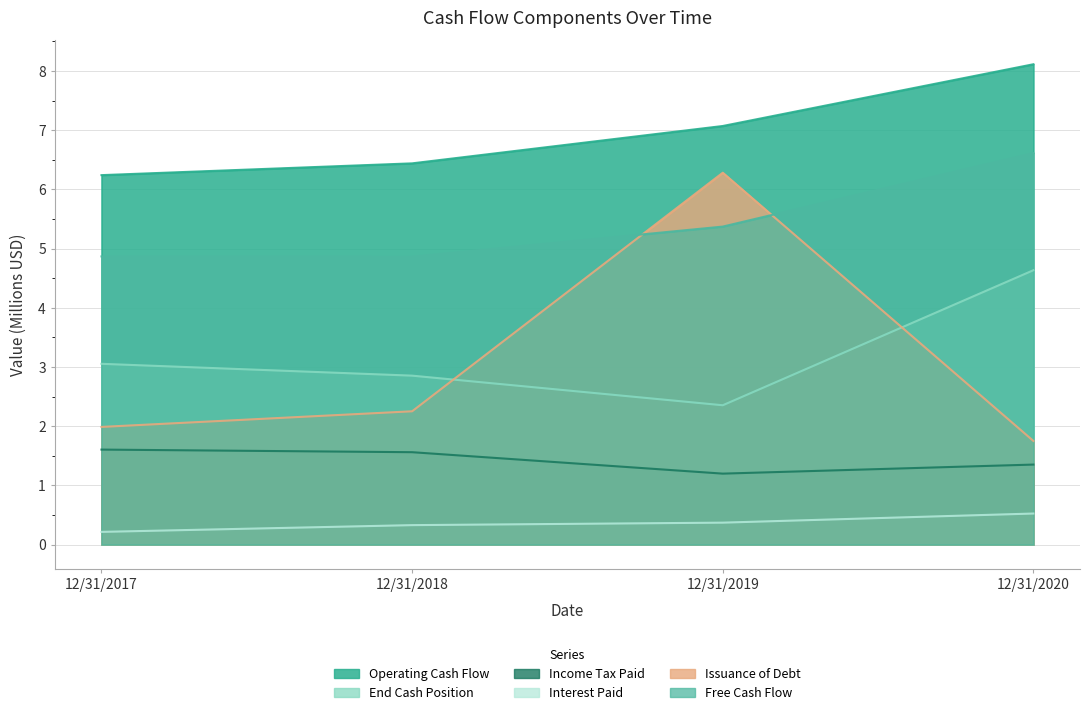

List the series in order of their peak value, highest first.

Operating Cash Flow, Free Cash Flow, Issuance of Debt, End Cash Position, Income Tax Paid, Interest Paid